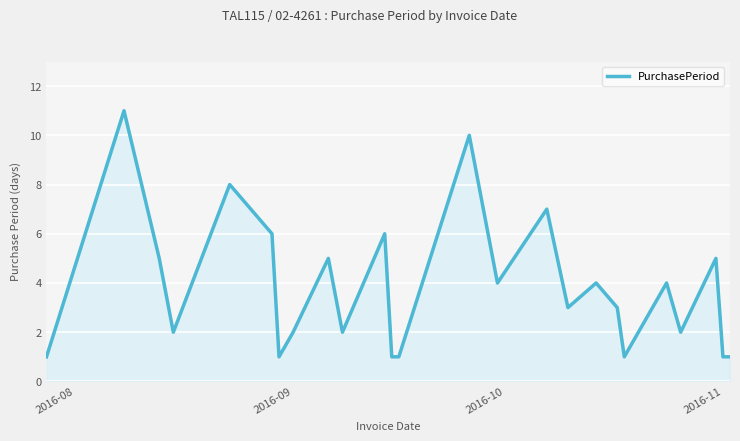

Reading right to left, what are all the values shown in this chart?

1	1	5	2	4	2	1	3	4	3	7	4	10	1	1	6	2	5	2	1	6	8	2	5	11	1